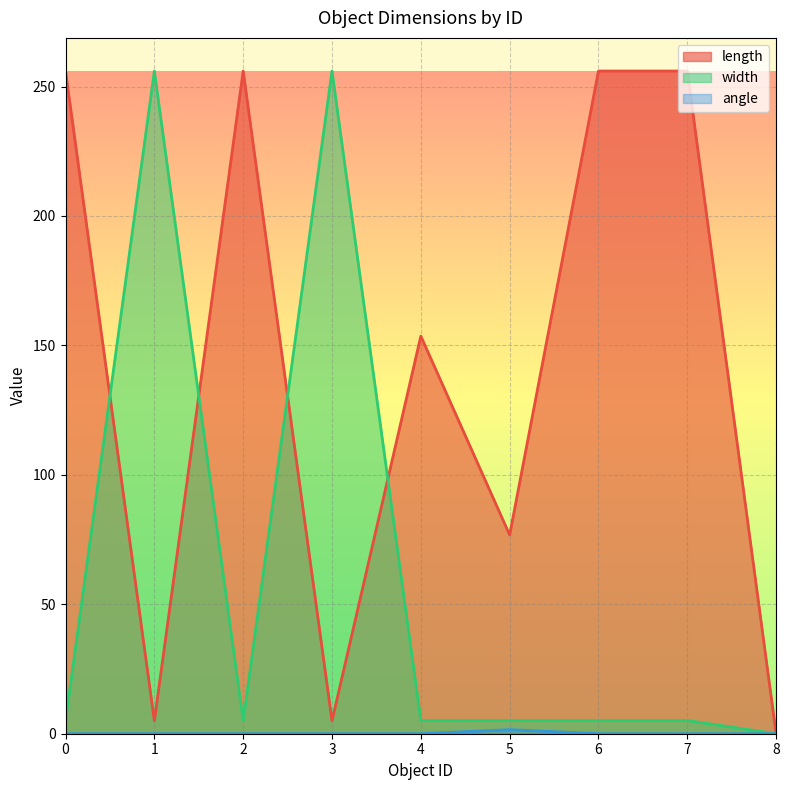

What is the difference between the maximum and minimum values in the length series?

256.0